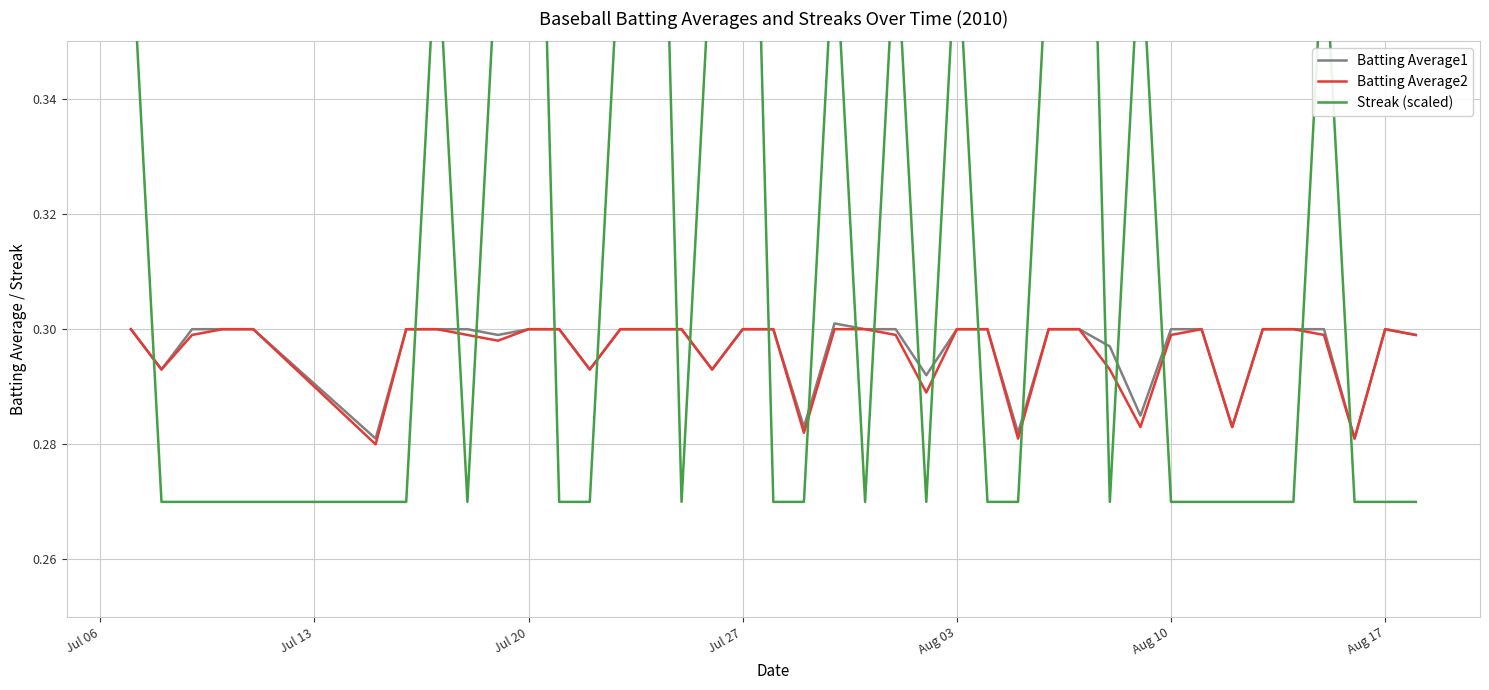

True or false: Batting Average1 and Streak (scaled) cross at least once.

True